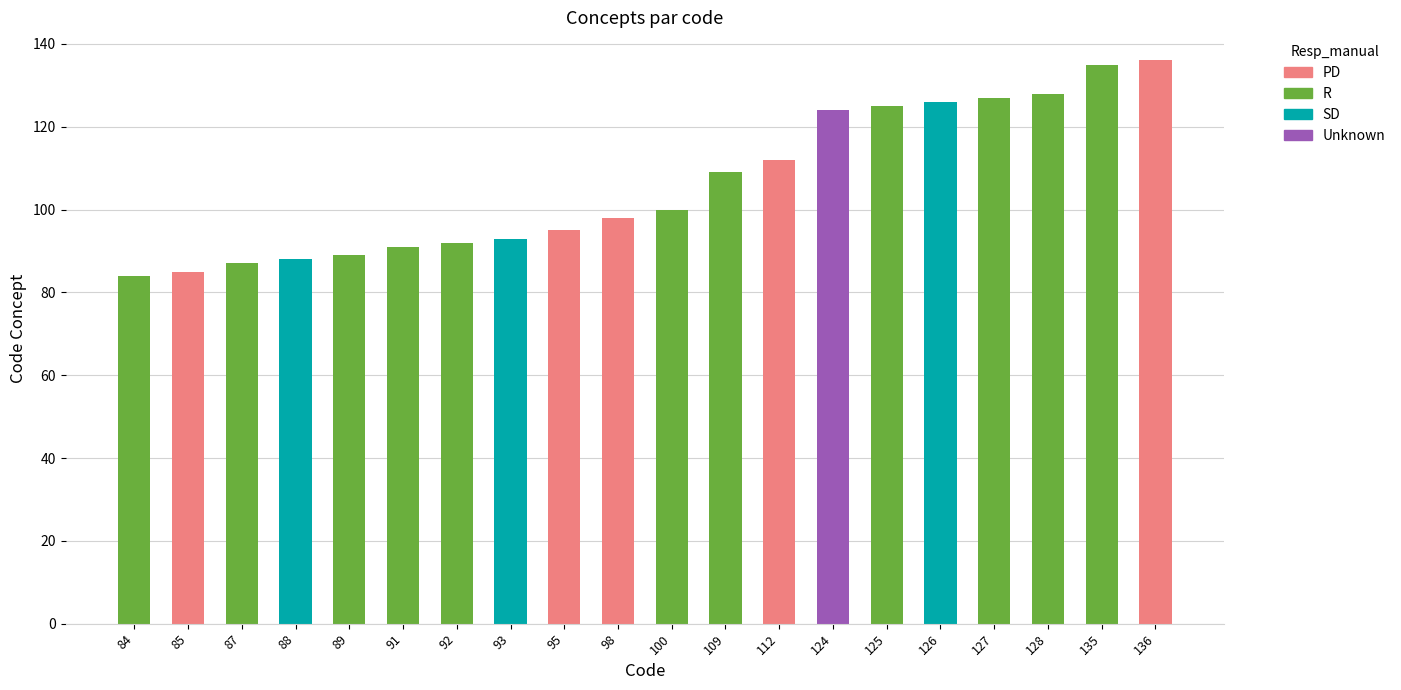

The chart shows a value of 127 at 127. True or false?

True